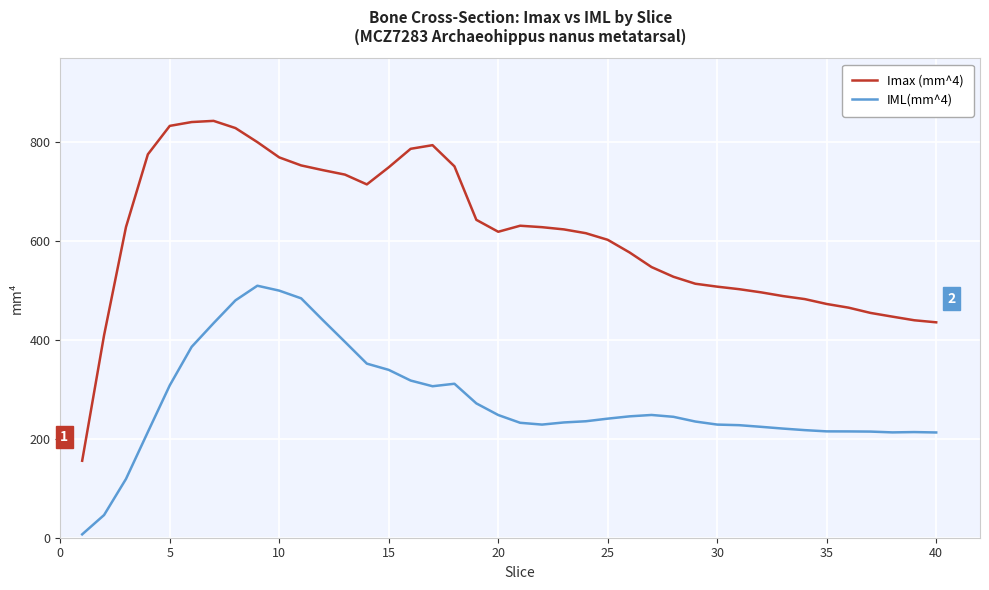

At how many categories does at least one series exceed 97?

40